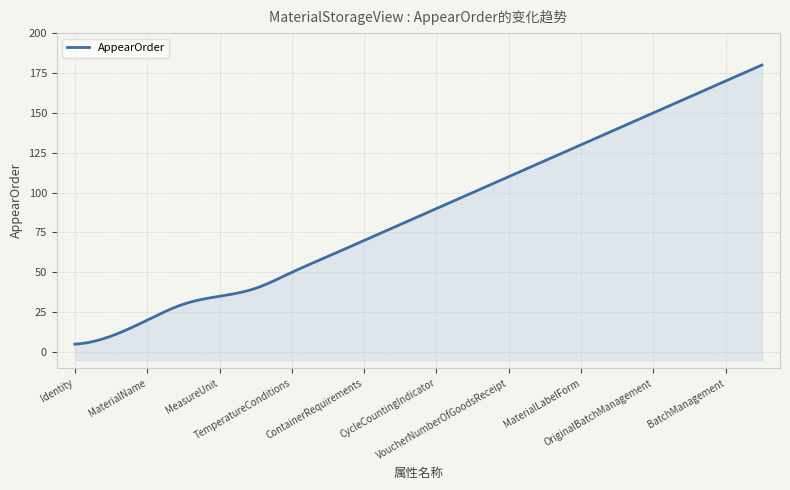

What position from the left is BatchManagement?

19